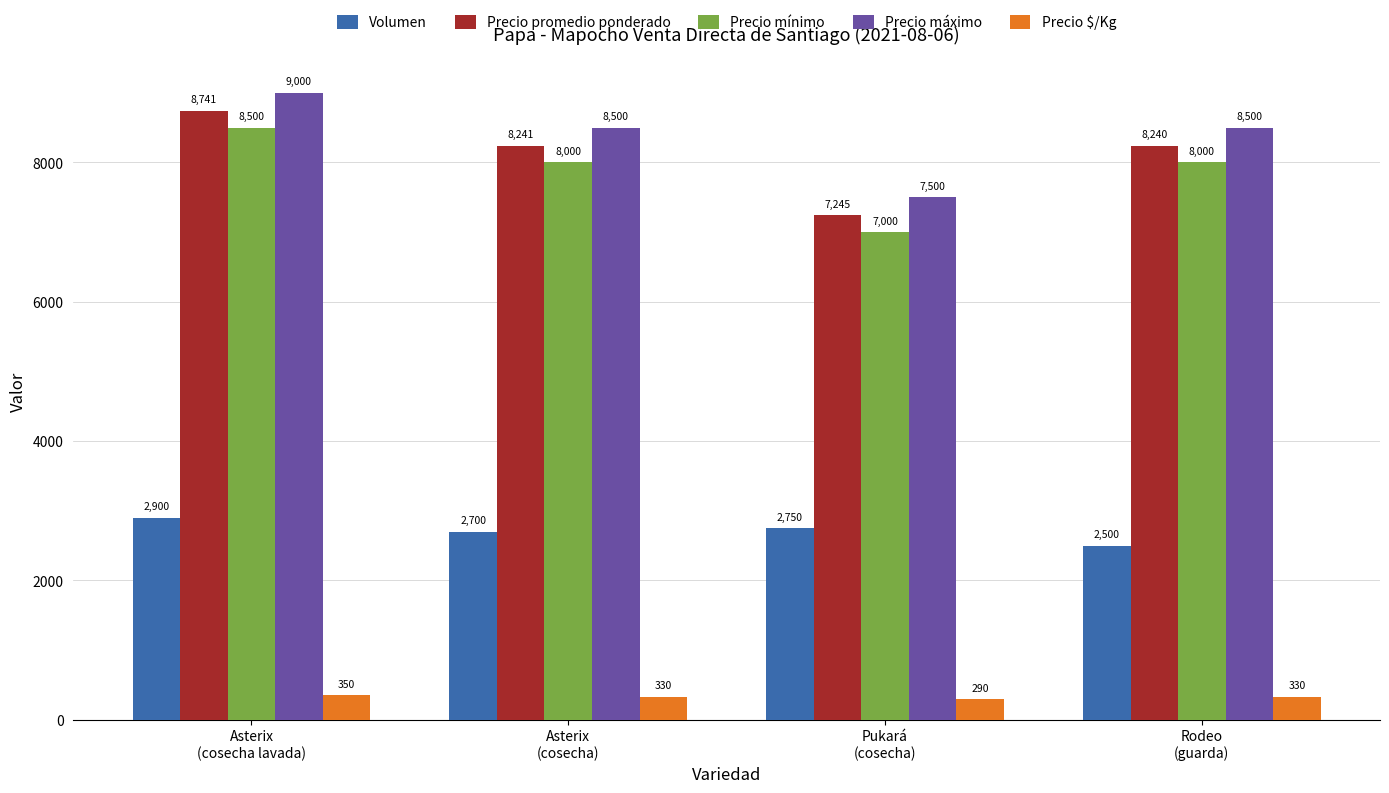

What is the difference between the highest and lowest values at Asterix
(cosecha)?

8170